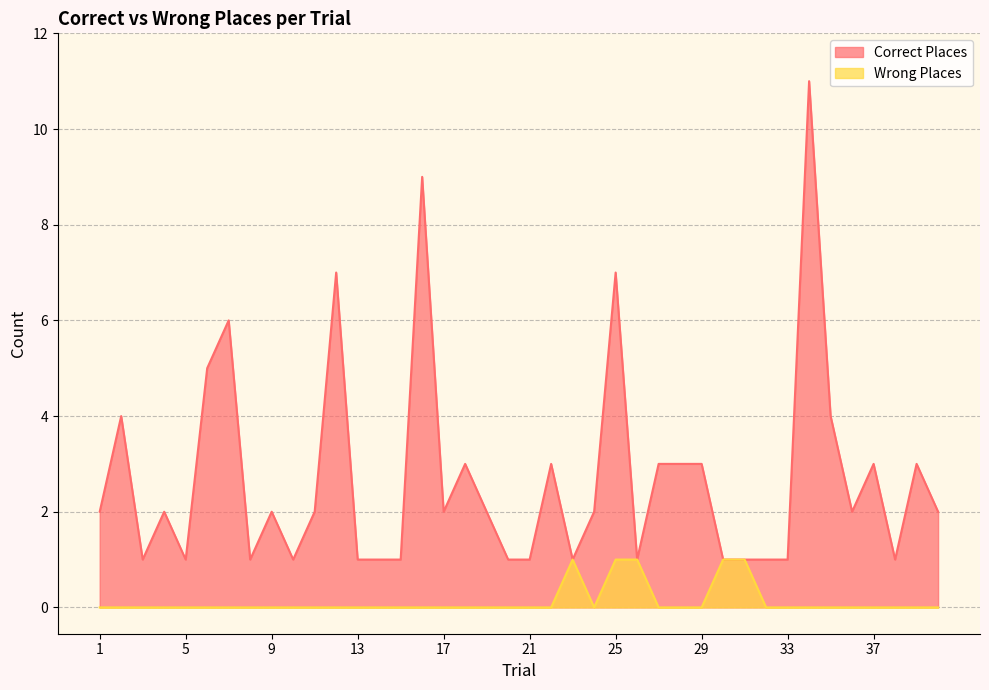

The Wrong Places series shows -1 at 20. True or false?

False